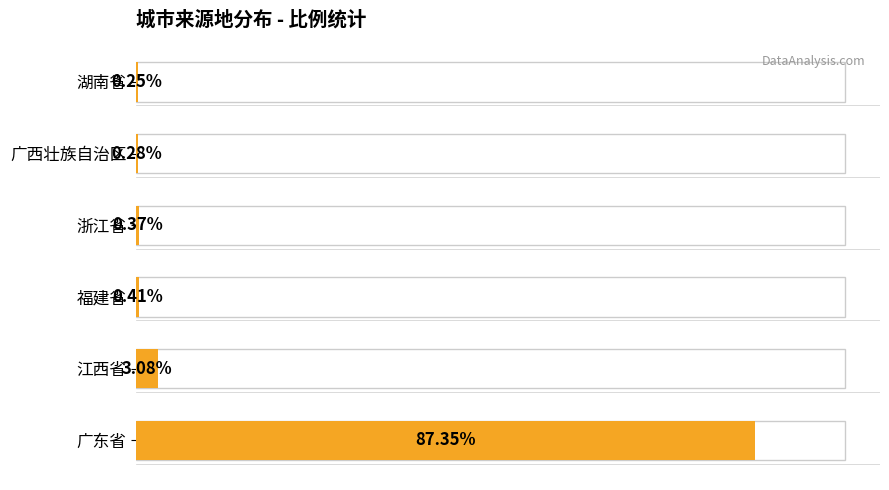

What is the difference between the maximum and second lowest values?

87.1